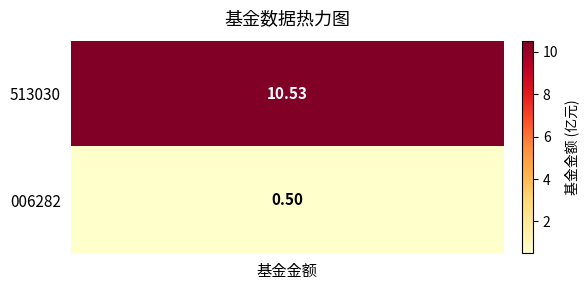

What is the minimum value shown in the chart?

0.5